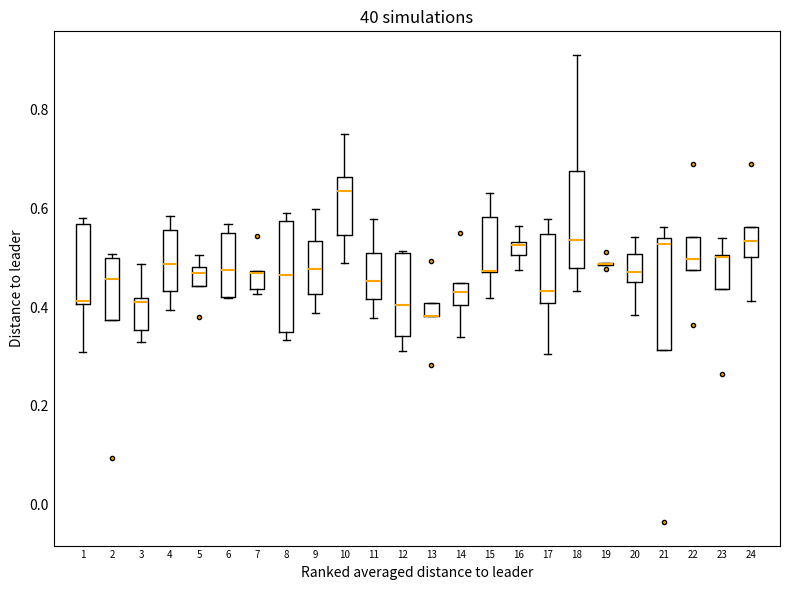

Where does the median line of the box at x = 5 sit on the y-axis? The values are not printed on the chart, so give them approximately, as read against the axis.

0.46